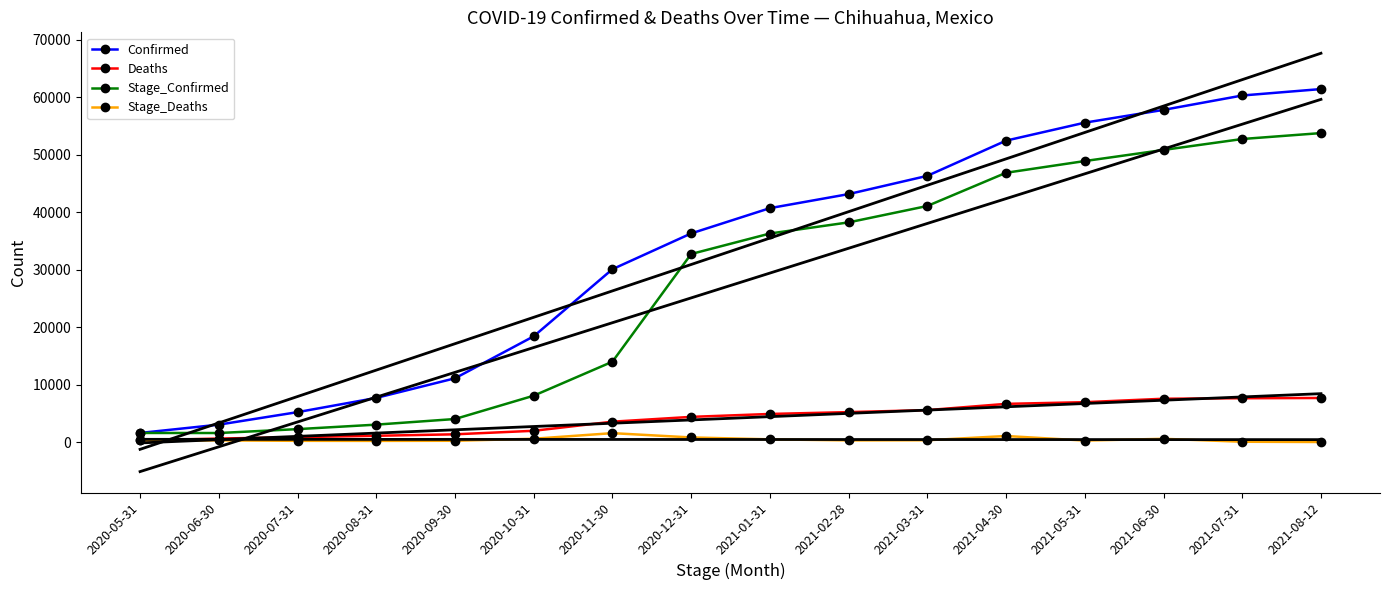

What is the value of the Confirmed point at the 11th from the left?

46333